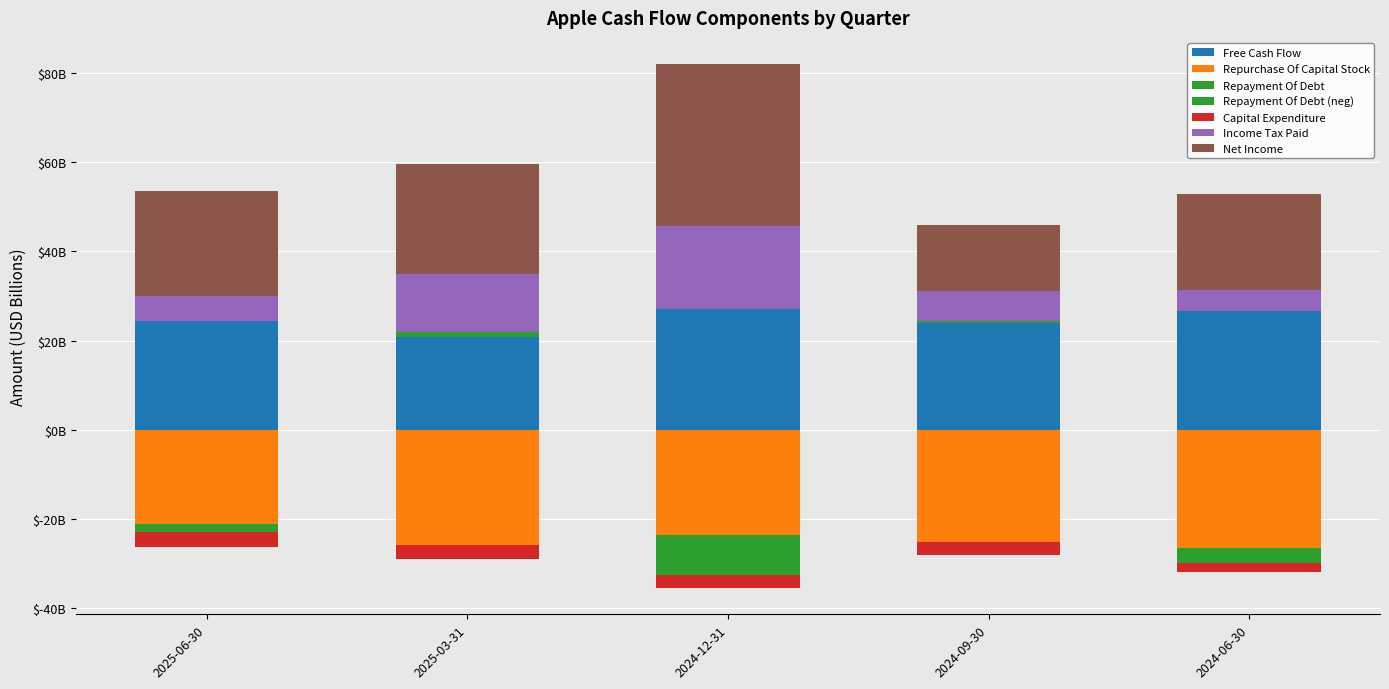

What is the lowest value of the Income Tax Paid series?

4.7